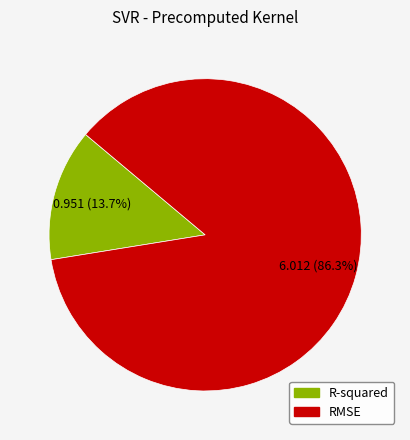

What is the majority slice?

RMSE